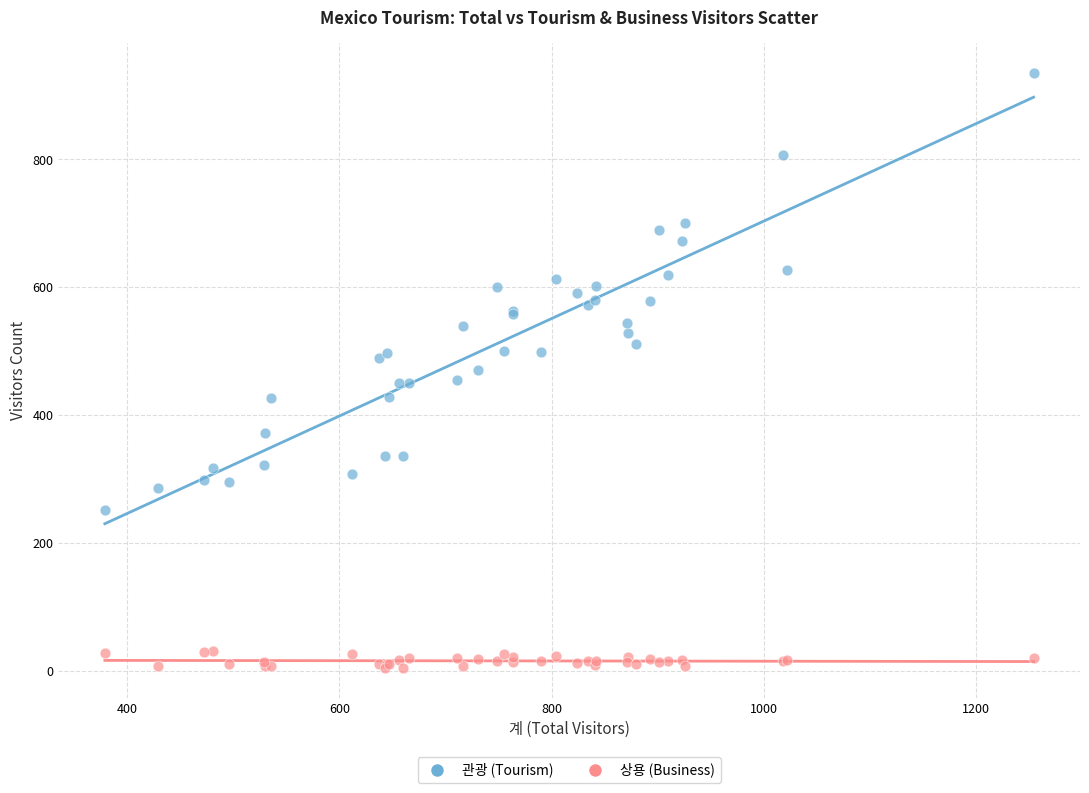

Which series contains the highest Y value?

관광 (Tourism)